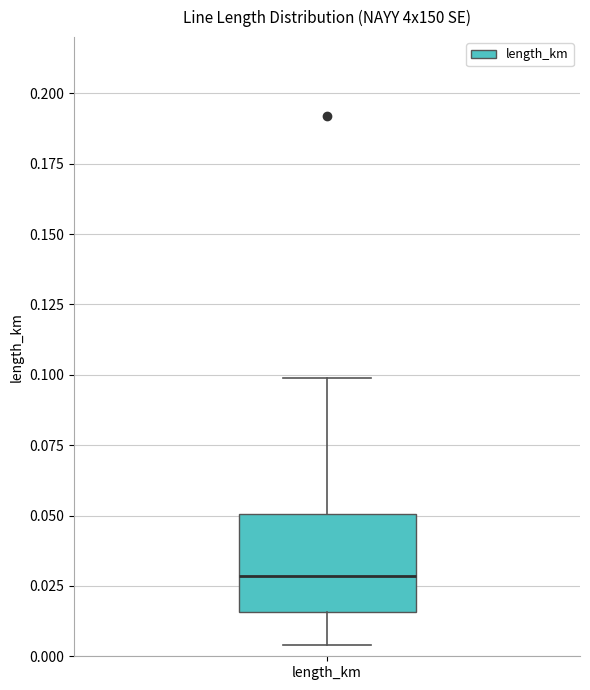

Read this box plot against the y-axis: the position of the median line, the range covered by the box, and the ends of both whiskers. The values are not printed on the chart, so give them approximately, as read against the axis.

median 0.030, box 0.015 to 0.050, whiskers 0.005 to 0.100